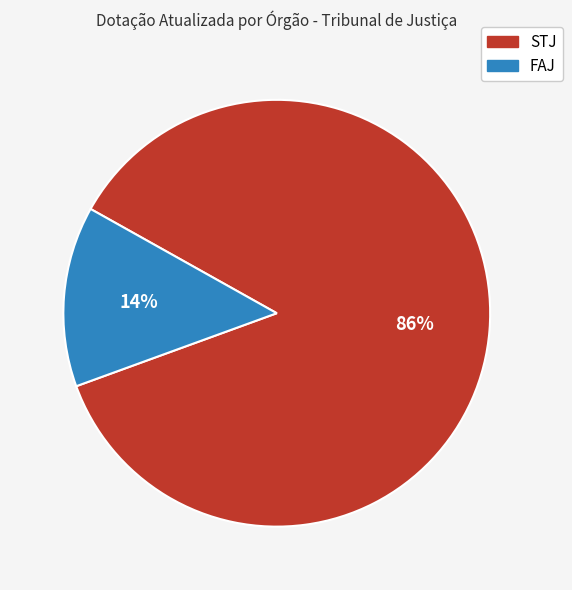

To the nearest percent, what is the average slice percentage?

50%